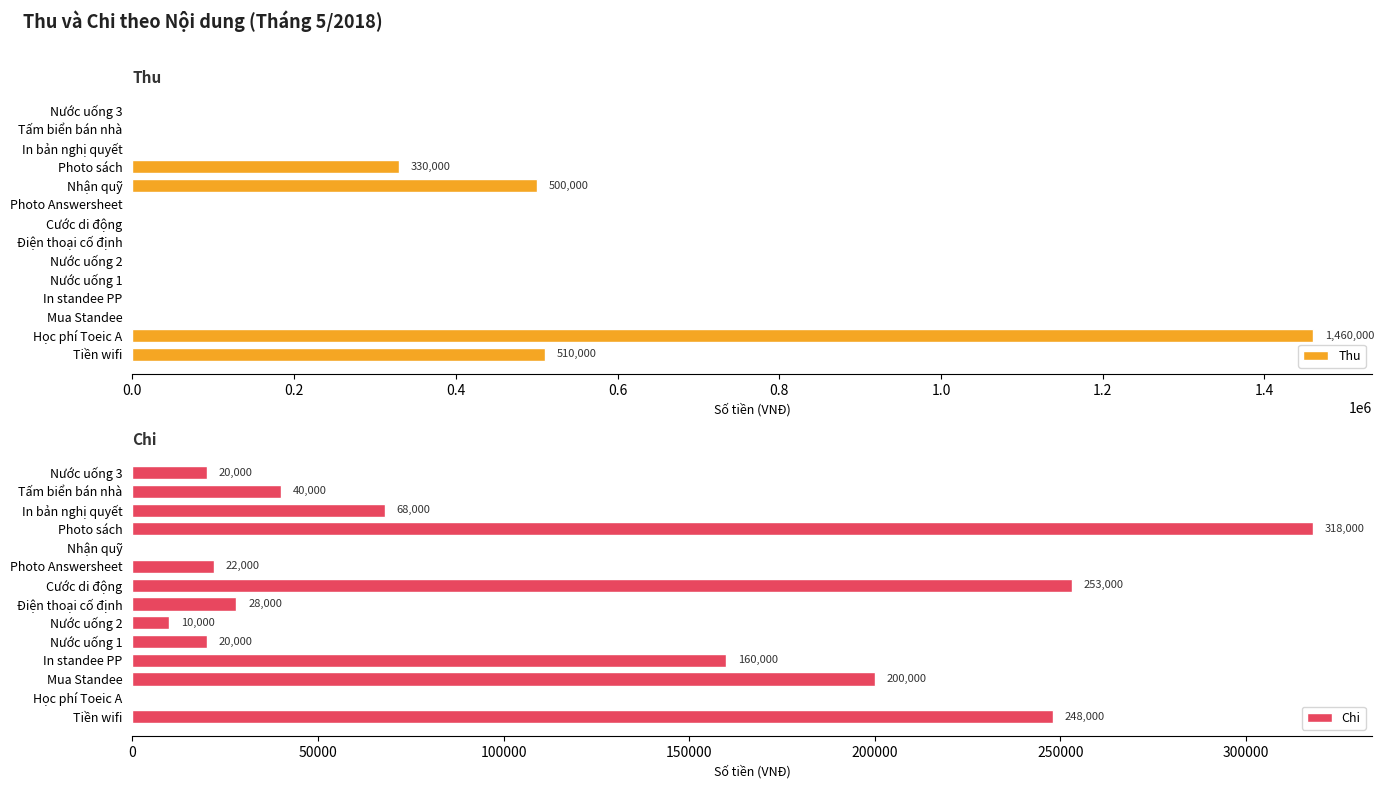

What is the sum of the Thu values at Mua Standee and Photo sách?

330000